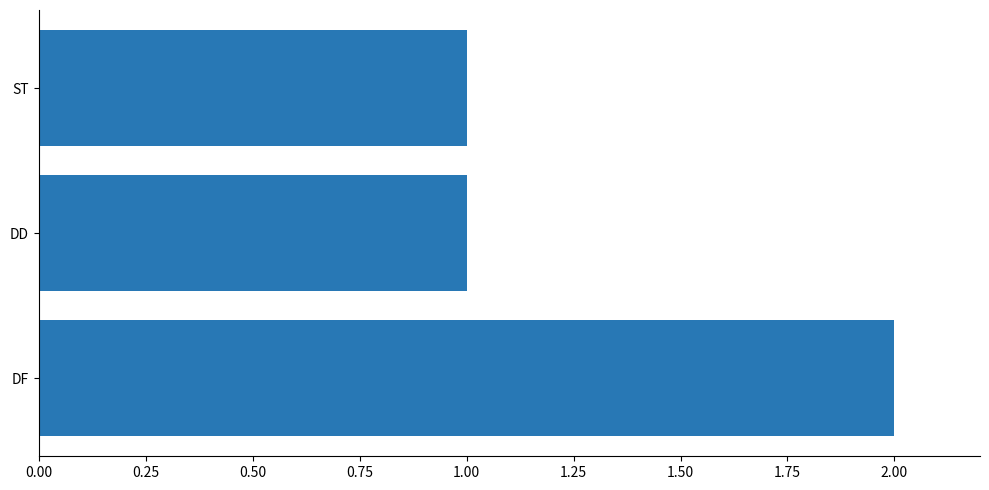

How many data points does each series have?

3